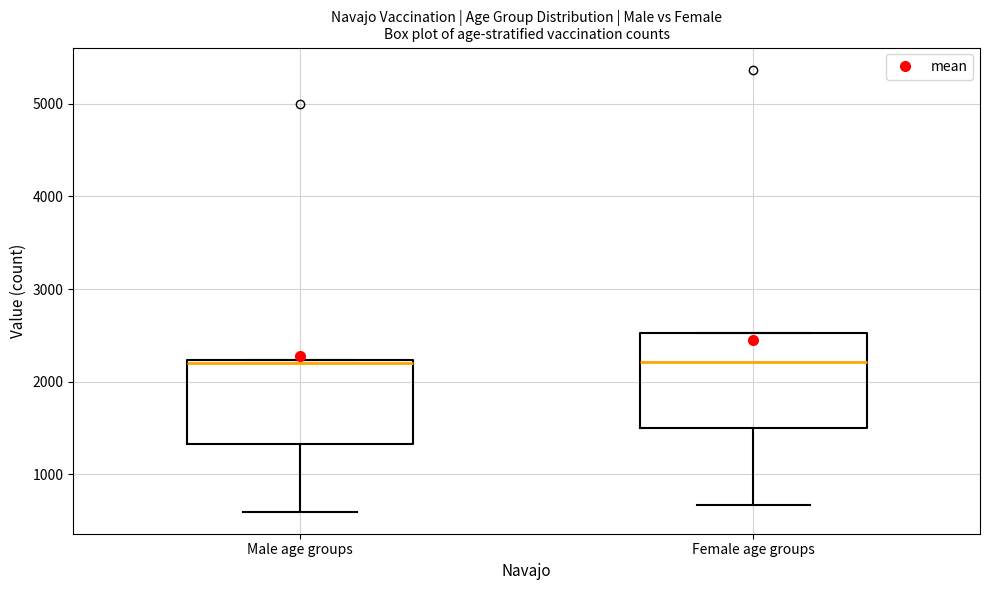

Which box is the tallest, from its lower edge to its upper edge?

Female age groups